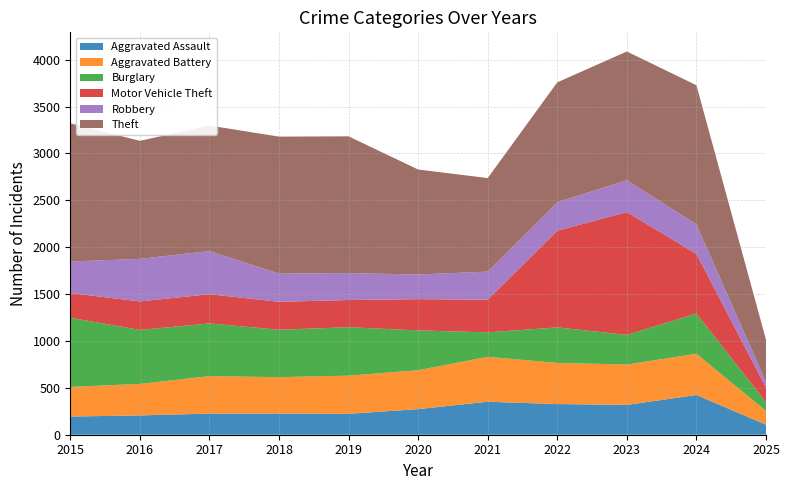

Reading left to right, what are all the values shown in this chart?

Aggravated Assault: 2015=194	2016=206	2017=225	2018=225	2019=223	2020=273	2021=352	2022=327	2023=318	2024=424	2025=107
Aggravated Battery: 2015=316	2016=336	2017=400	2018=389	2019=407	2020=415	2021=479	2022=439	2023=431	2024=439	2025=147
Burglary: 2015=738	2016=576	2017=562	2018=506	2019=517	2020=425	2021=261	2022=379	2023=316	2024=430	2025=94
Motor Vehicle Theft: 2015=263	2016=304	2017=312	2018=298	2019=290	2020=333	2021=348	2022=1031	2023=1310	2024=636	2025=155
Robbery: 2015=337	2016=454	2017=460	2018=301	2019=287	2020=263	2021=300	2022=304	2023=340	2024=315	2025=59
Theft: 2015=1474	2016=1259	2017=1339	2018=1461	2019=1459	2020=1120	2021=998	2022=1279	2023=1373	2024=1484	2025=451